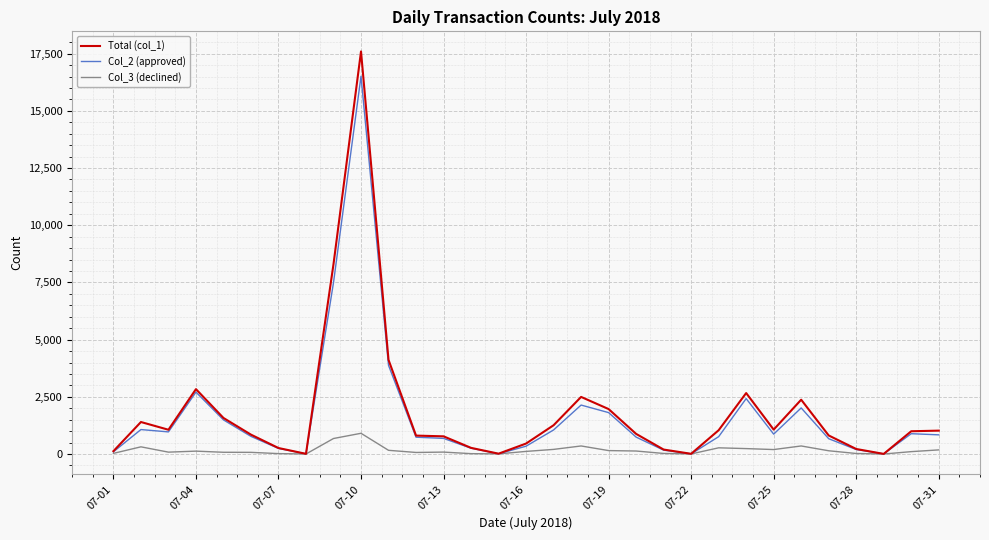

What is the greatest value displayed?

17596